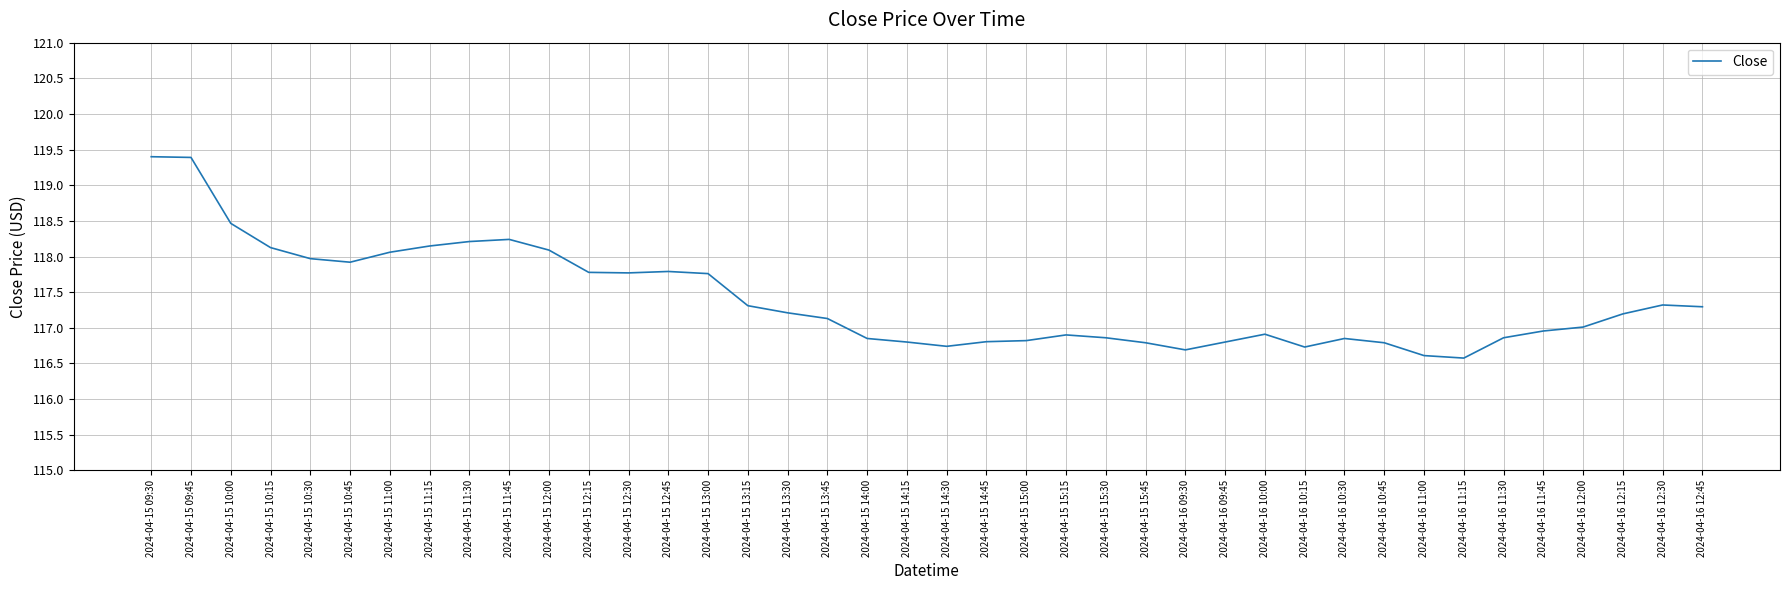

Where does the data first go above 117?

2024-04-15 09:30